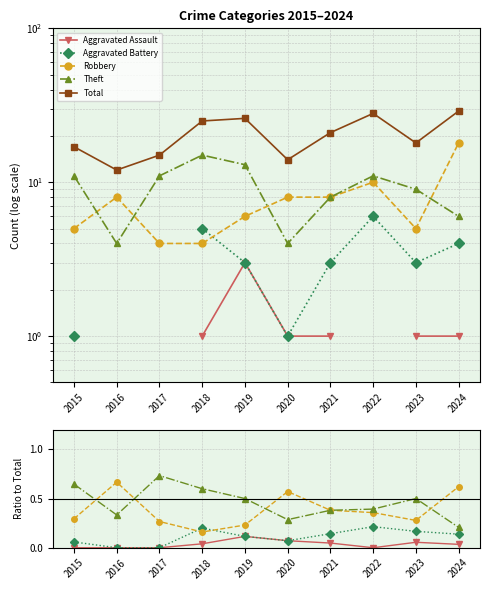

What is the difference between the Aggravated Battery values at 2016 and 2015?

0.1